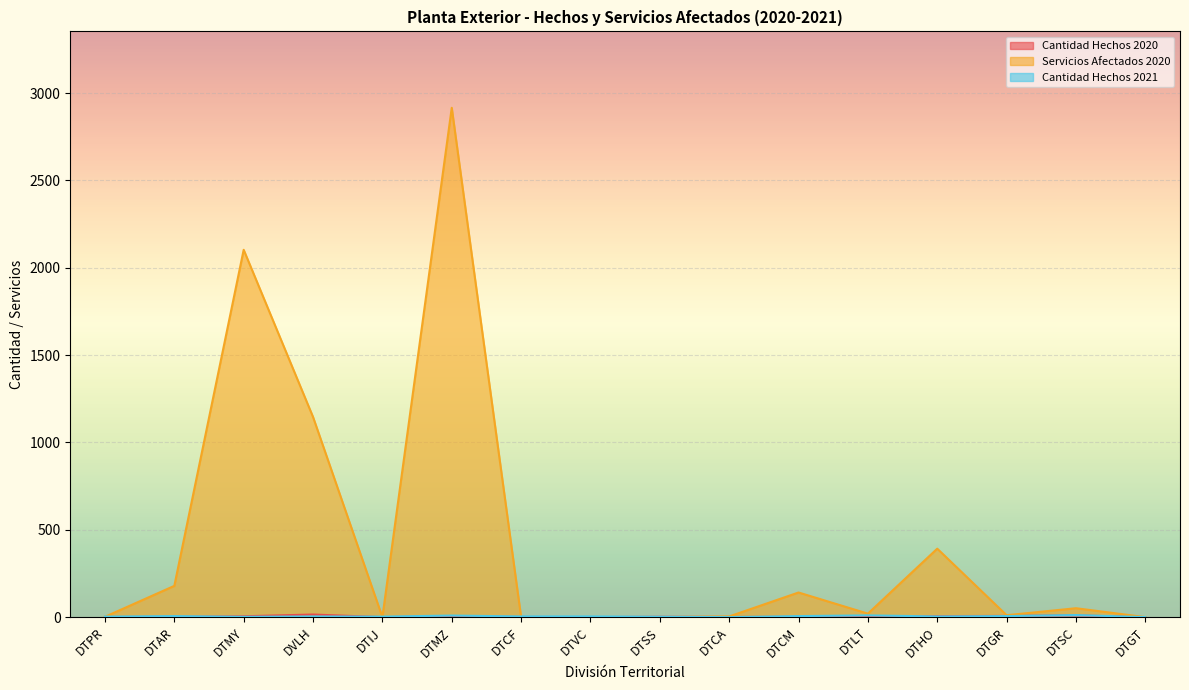

Which series has the largest total across all categories?

Servicios Afectados 2020